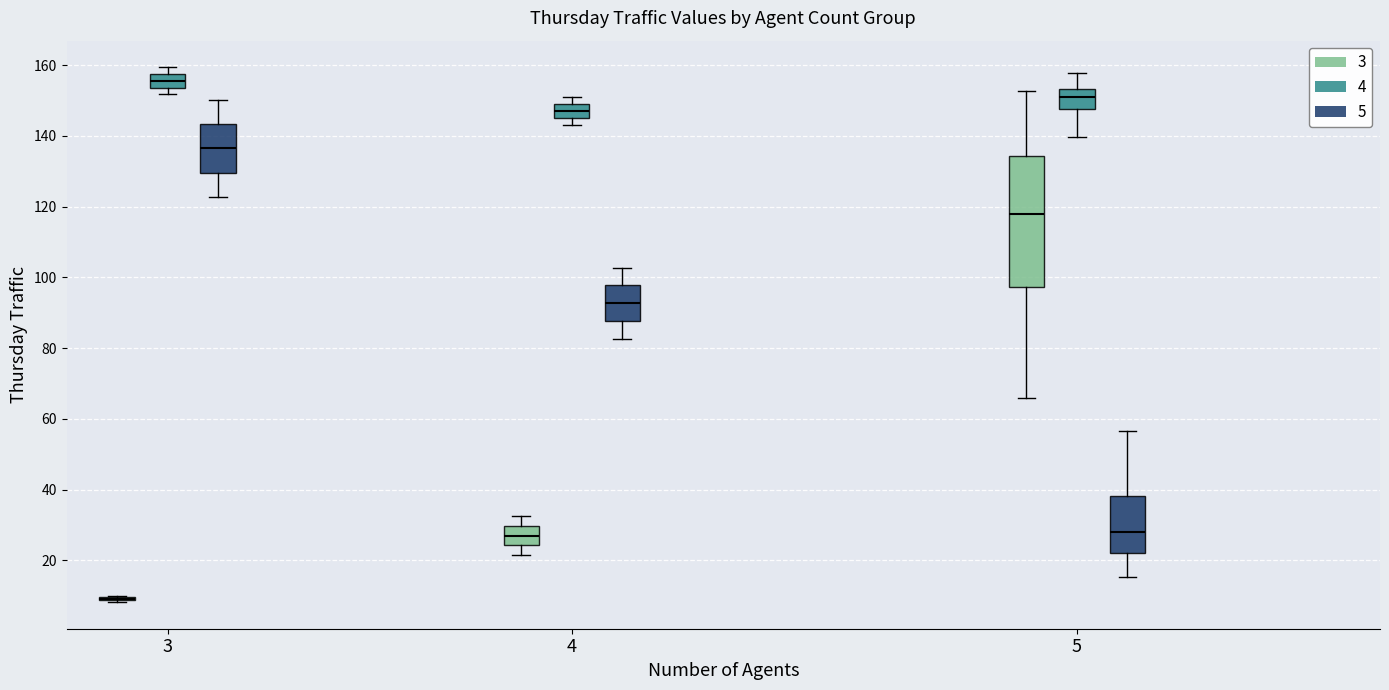

Reading left to right, transcribe this box plot: for each box, give where its median line is, the range the box spans, and where its two whiskers end, as read against the y-axis. The values are not printed on the chart, so give them approximately, as read against the axis.

3 (3): box collapsed to a line at 10, whiskers 8 to 10
3 (4): median 156, box 154 to 158, whiskers 152 to 160
3 (5): median 136, box 130 to 144, whiskers 122 to 150
4 (3): median 28, box 24 to 30, whiskers 22 to 32
4 (4): median 148, box 146 to 150, whiskers 144 to 152
4 (5): median 92, box 88 to 98, whiskers 82 to 102
5 (3): median 118, box 98 to 134, whiskers 66 to 152
5 (4): median 152, box 148 to 154, whiskers 140 to 158
5 (5): median 28, box 22 to 38, whiskers 16 to 56